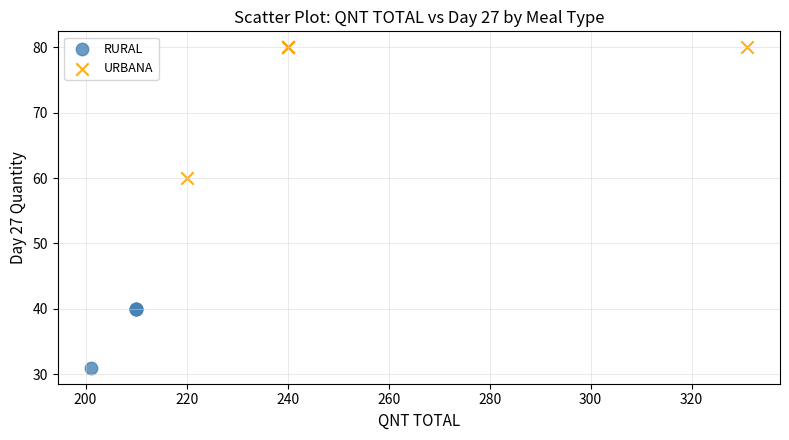

Which series contains the highest Y value?

URBANA